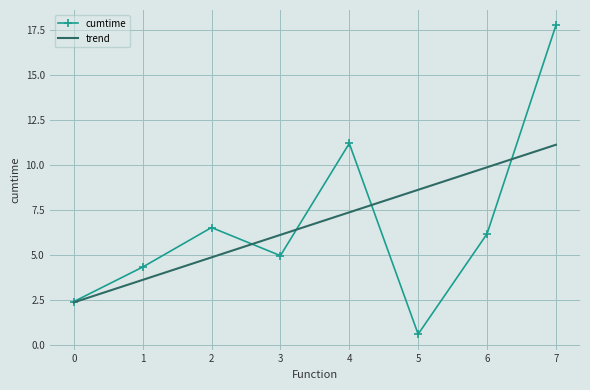

Reading left to right, extract all data points from this chart.

cumtime: 2.4	4.4	6.5	5.0	11.2	0.6	6.2	17.8
trend: 2.4	3.6	4.9	6.1	7.4	8.6	9.9	11.1